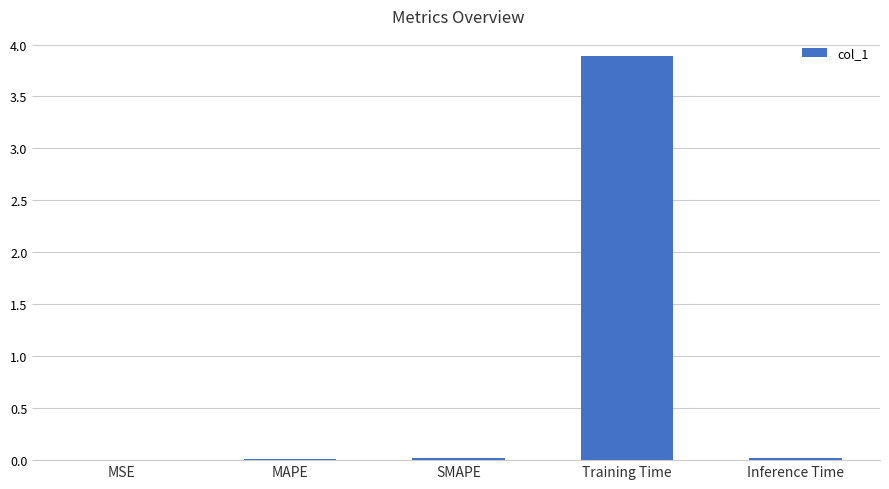

Which category has the highest value across all series?

Training Time